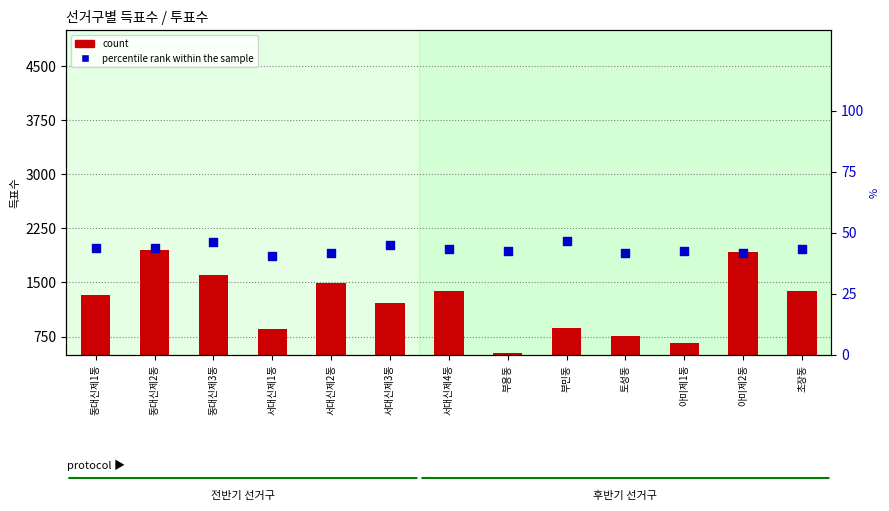

What is the total value across all series at 서대신제3동?

1261.8